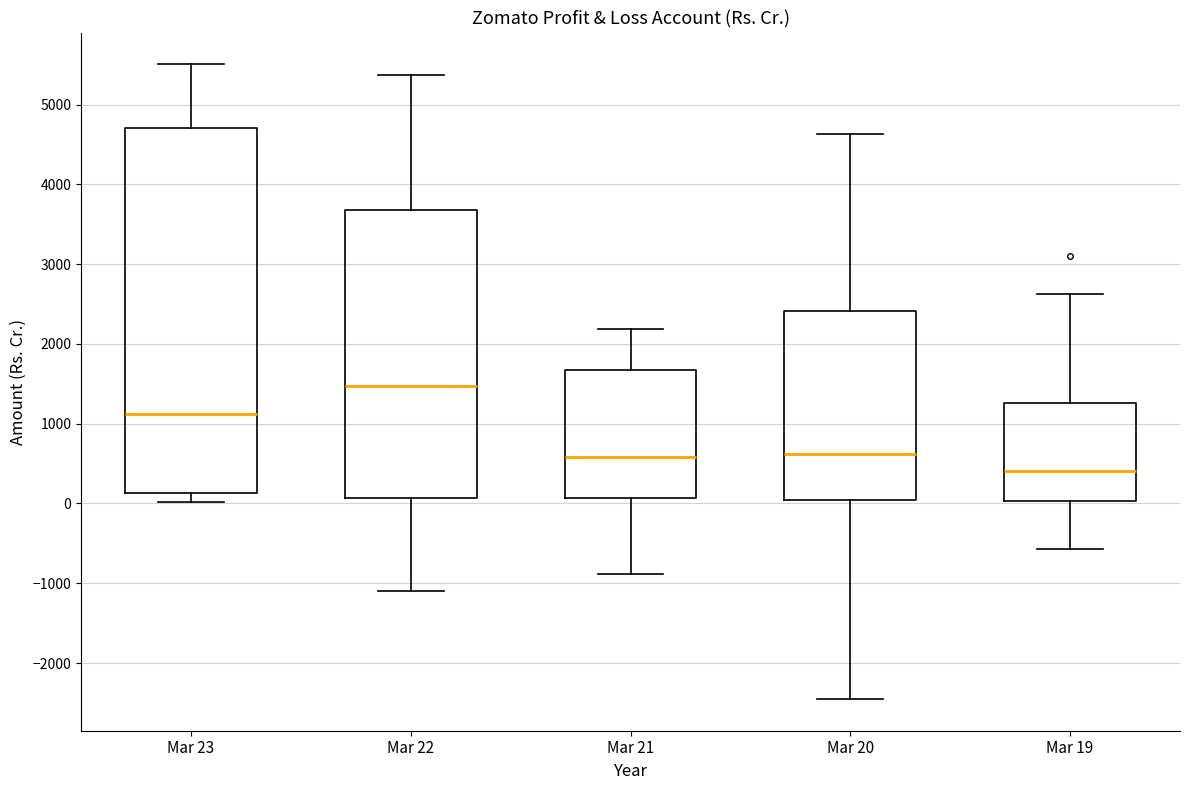

Reading left to right, transcribe this box plot: for each box, give where its median line is, the range the box spans, and where its two whiskers end, as read against the y-axis. The values are not printed on the chart, so give them approximately, as read against the axis.

Mar 23: median 1100, box 100 to 4700, whiskers 0 to 5500
Mar 22: median 1500, box 100 to 3700, whiskers -1100 to 5400
Mar 21: median 600, box 100 to 1700, whiskers -900 to 2200
Mar 20: median 600, box 0 to 2400, whiskers -2500 to 4600
Mar 19: median 400, box 0 to 1300, whiskers -600 to 2600